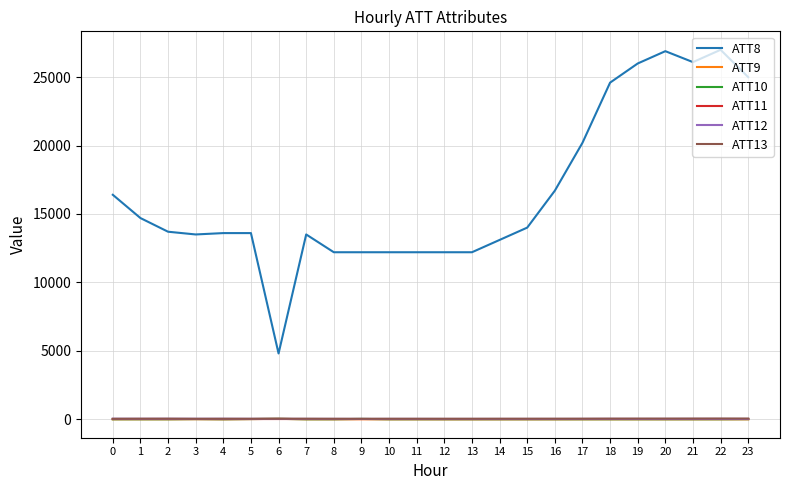

How many lines are shown in the chart?

6